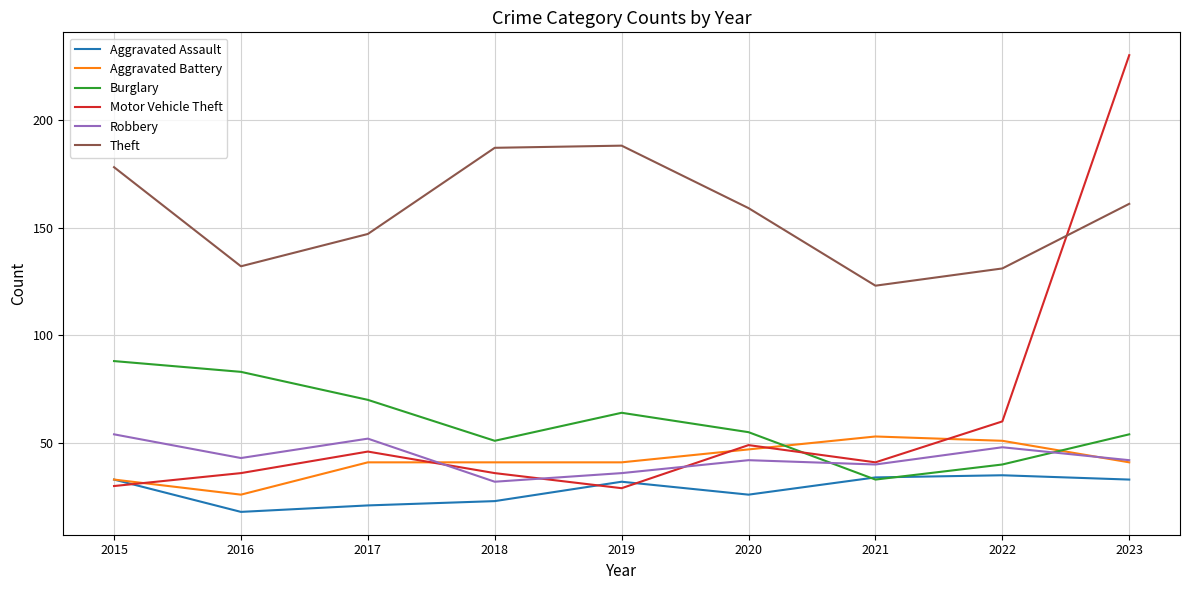

Which series has the widest spread of values?

Motor Vehicle Theft